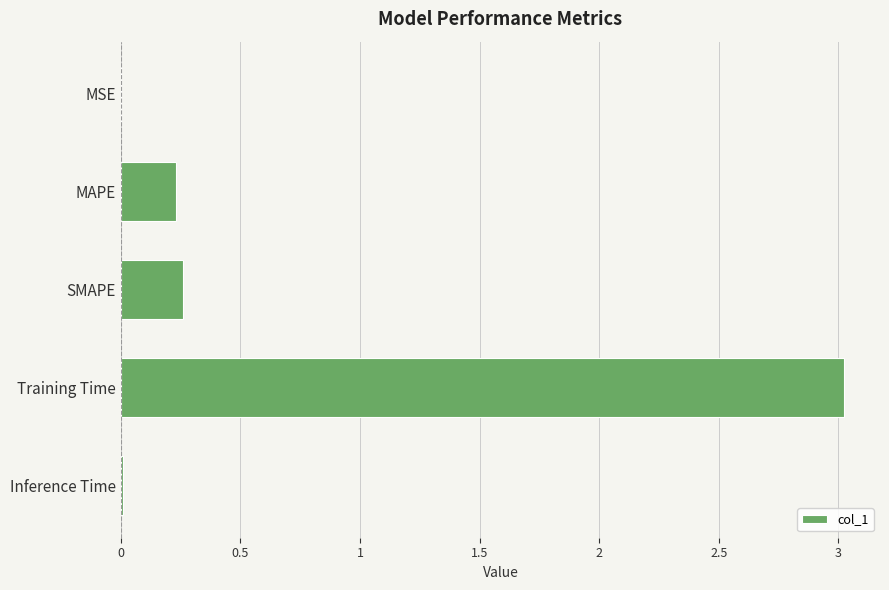

What is the greatest value displayed?

3.0